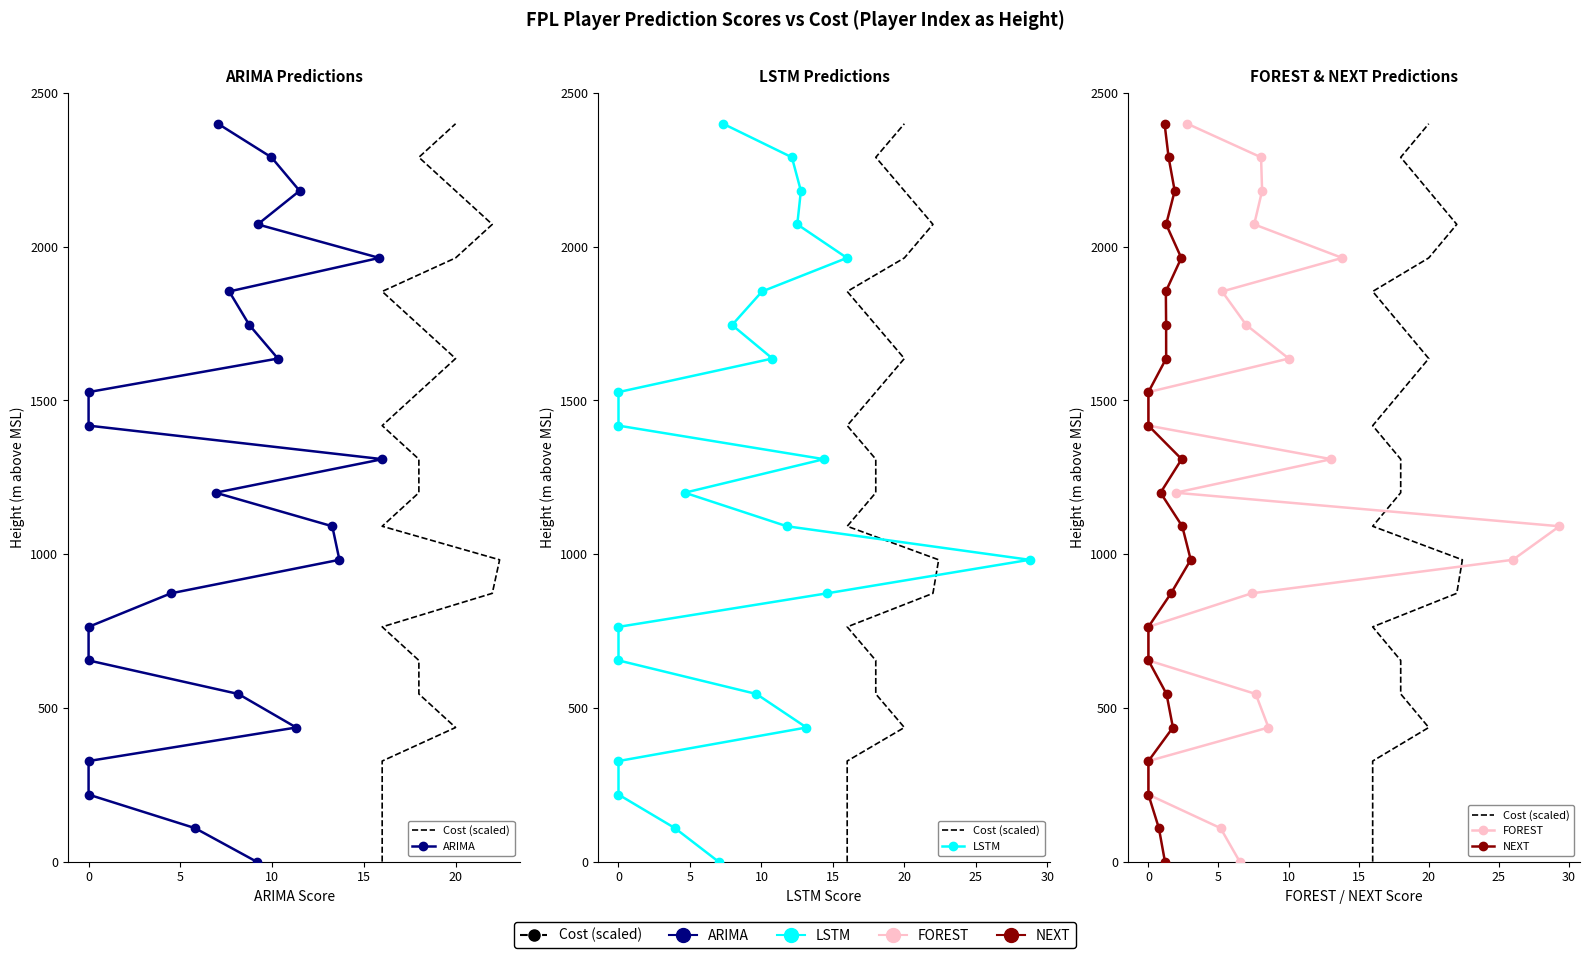

True or false: Cost (scaled) has a value of 137.4 at 10.

False